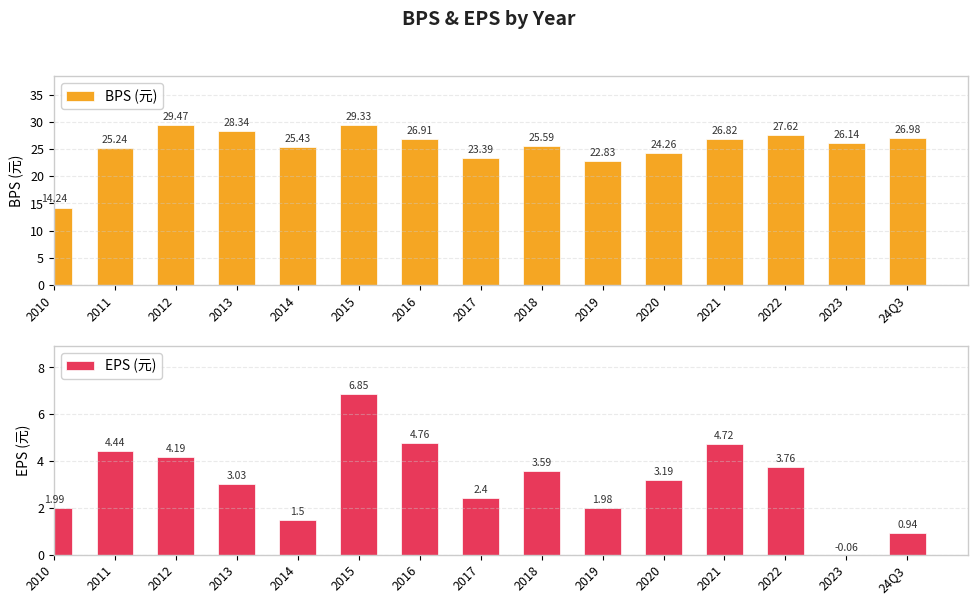

How many bars are there in each group?

2